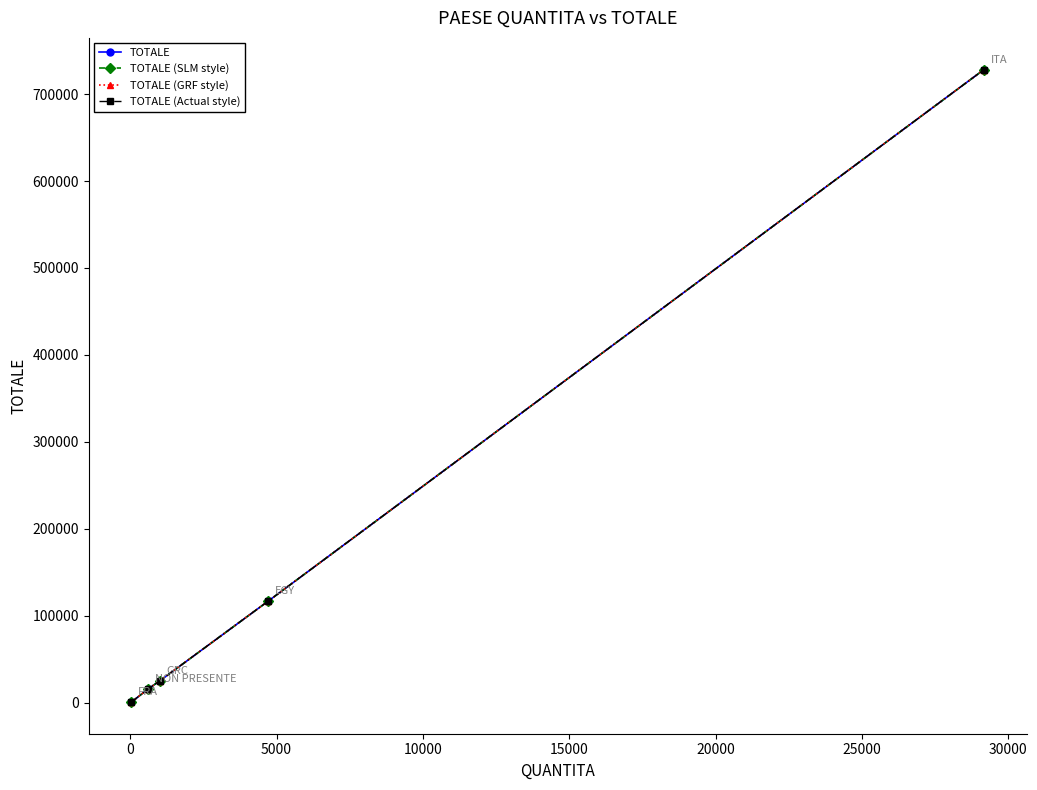

What is the sum of all TOTALE (Actual style) values?

886016